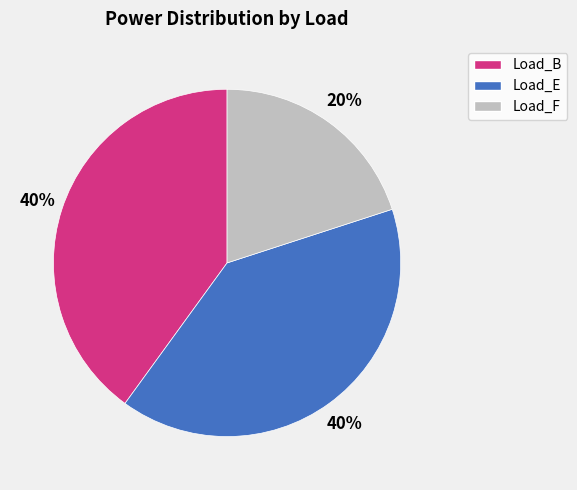

To the nearest percent, what is the difference between the largest and smallest slice percentages?

20%